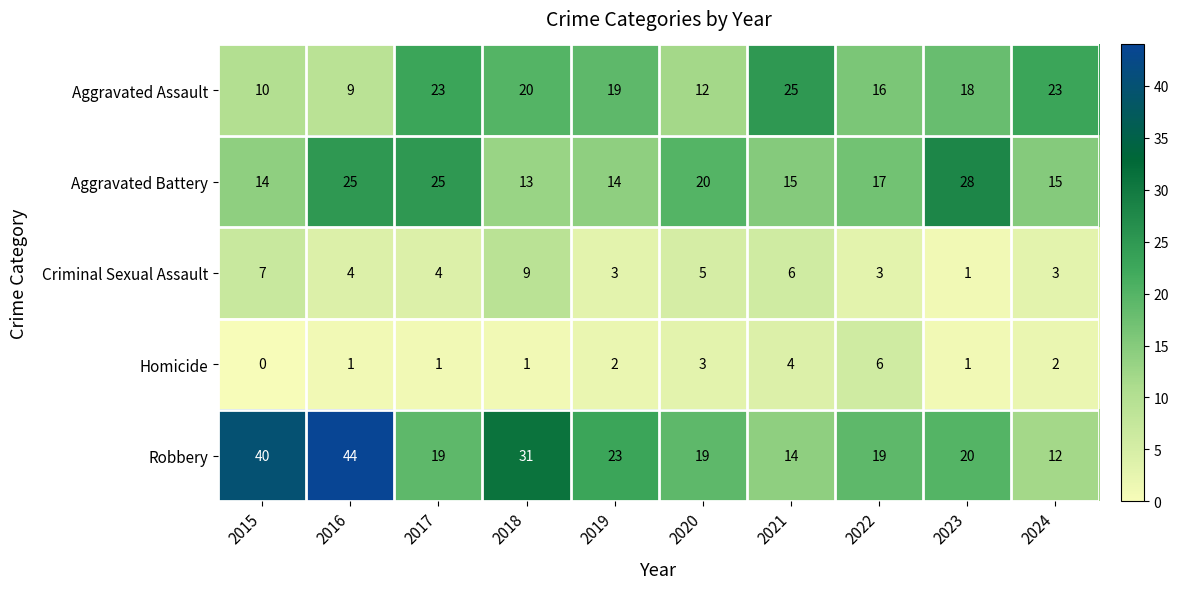

Which series changed the most between 2018 and 2022?

Robbery